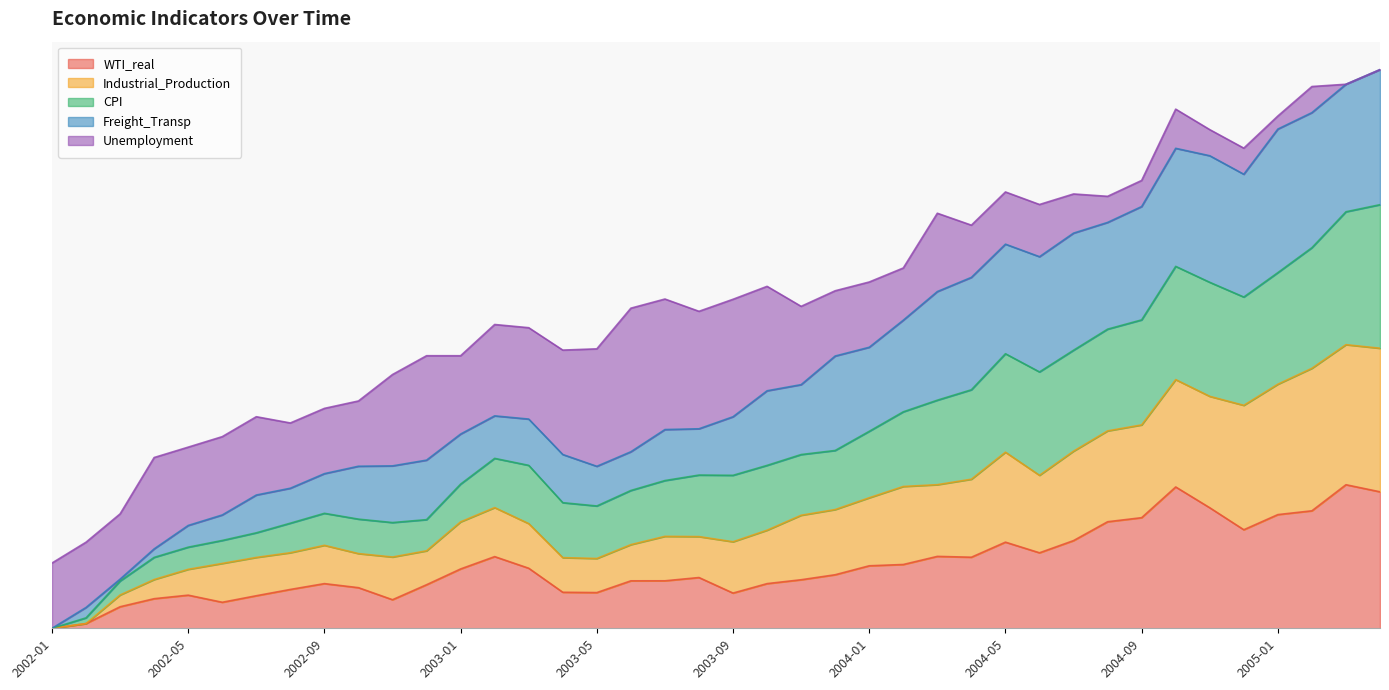

Does the chart have visible grid lines?

No